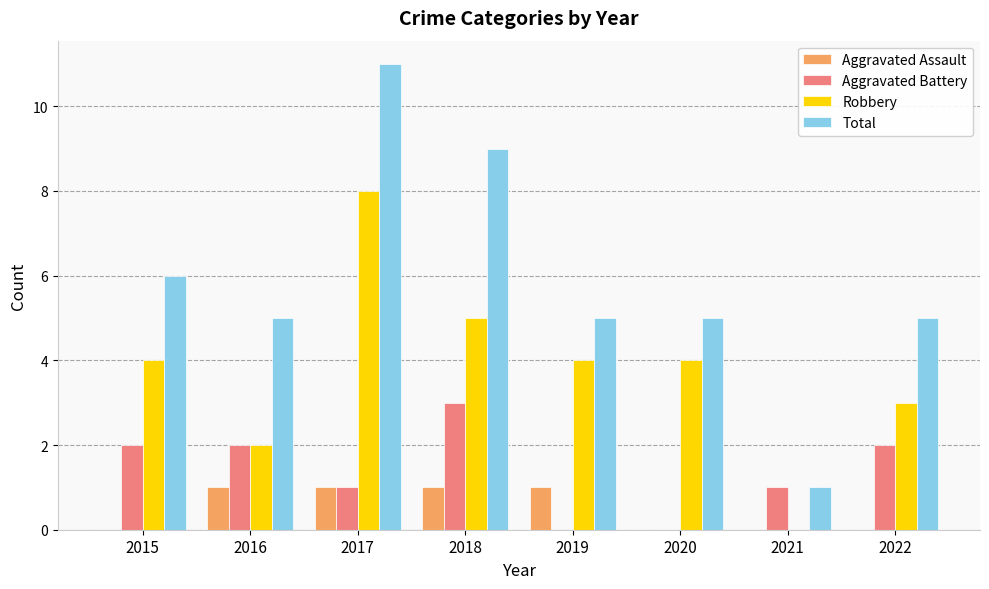

Are the bars horizontal?

No